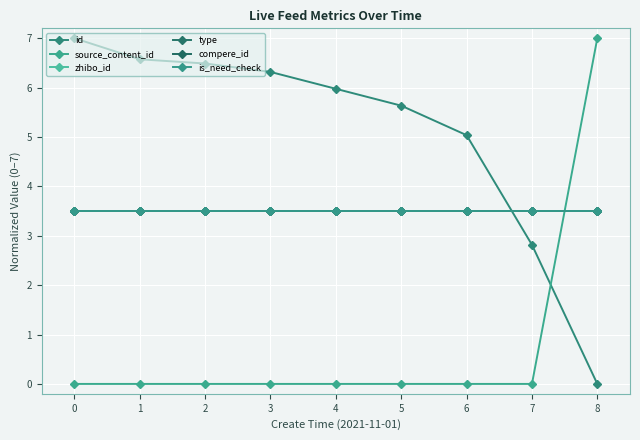

Rank the series at 8 from lowest to highest value.

id, zhibo_id, type, compere_id, is_need_check, source_content_id